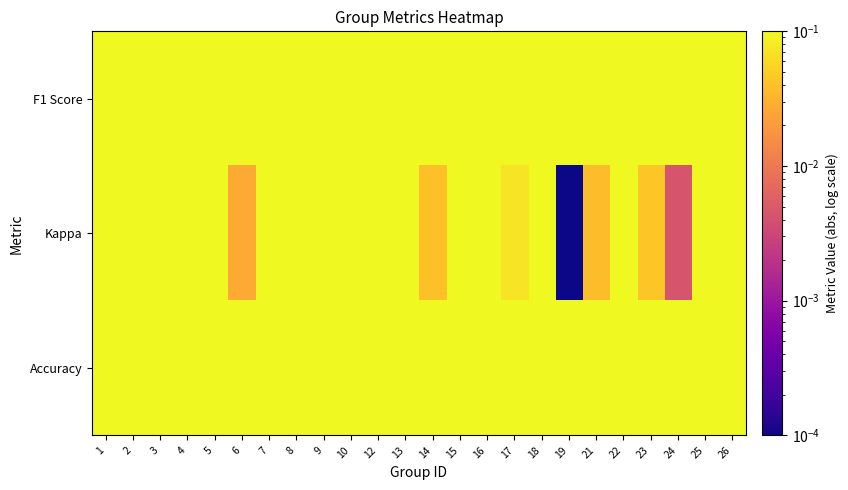

Reading left to right, what are all the values shown in this chart?

F1 Score: 1=0.7	2=0.5	3=0.6	4=0.4	5=0.6	6=0.5	7=0.4	8=0.6	9=0.4	10=0.3	12=0.6	13=0.1	14=0.5	15=0.6	16=0.7	17=0.5	18=0.4	19=0.2	21=0.6	22=0.7	23=0.5	24=0.5	25=0.6	26=1.0
Kappa: 1=0.4	2=0.1	3=0.1	4=0.1	5=0.2	6=0.0	7=0.3	8=0.4	9=0.1	10=0.5	12=0.1	13=0.4	14=0.0	15=0.2	16=0.4	17=0.1	18=0.3	19=0.0	21=0.0	22=0.4	23=0.0	24=0.0	25=0.3	26=1.0
Accuracy: 1=0.7	2=0.5	3=0.6	4=0.4	5=0.5	6=0.5	7=0.4	8=0.6	9=0.4	10=0.3	12=0.6	13=0.2	14=0.5	15=0.6	16=0.7	17=0.5	18=0.4	19=0.3	21=0.5	22=0.7	23=0.5	24=0.5	25=0.6	26=1.0